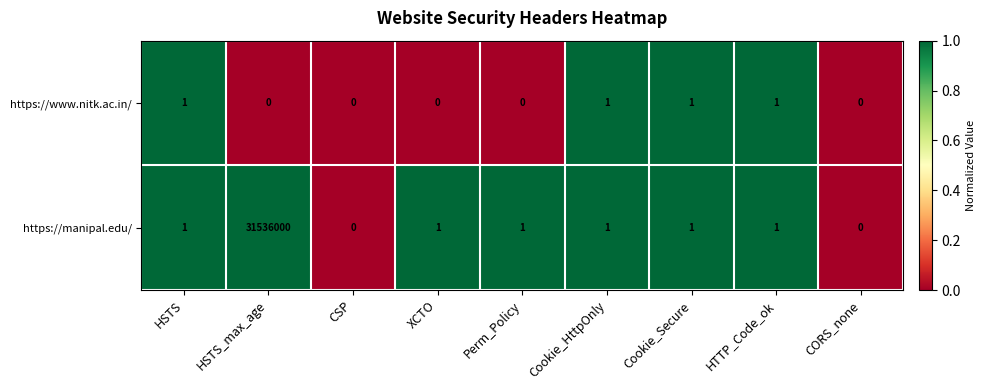

What is the sum of all https://manipal.edu/ values?

31536006